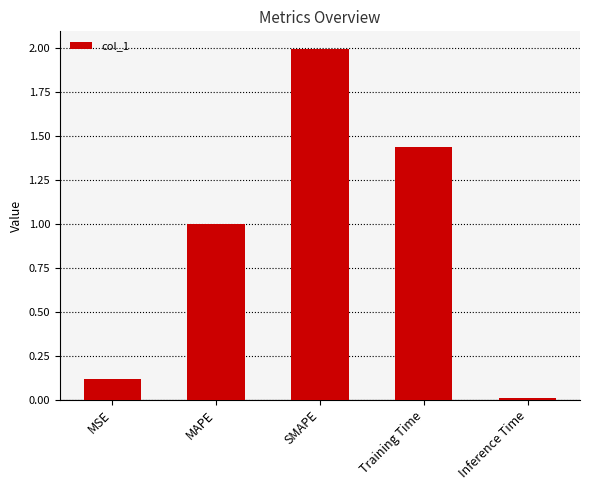

Which category has the highest value across all series?

SMAPE